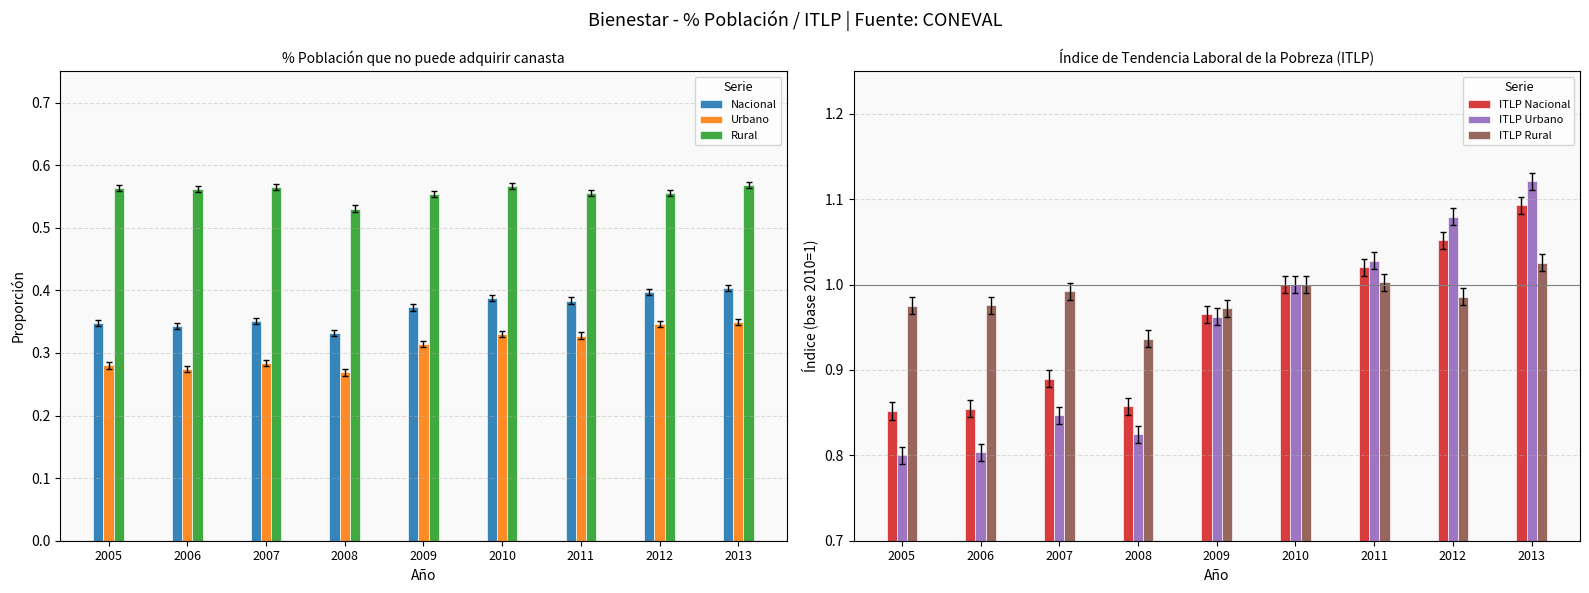

How many distinct data groups are displayed?

6